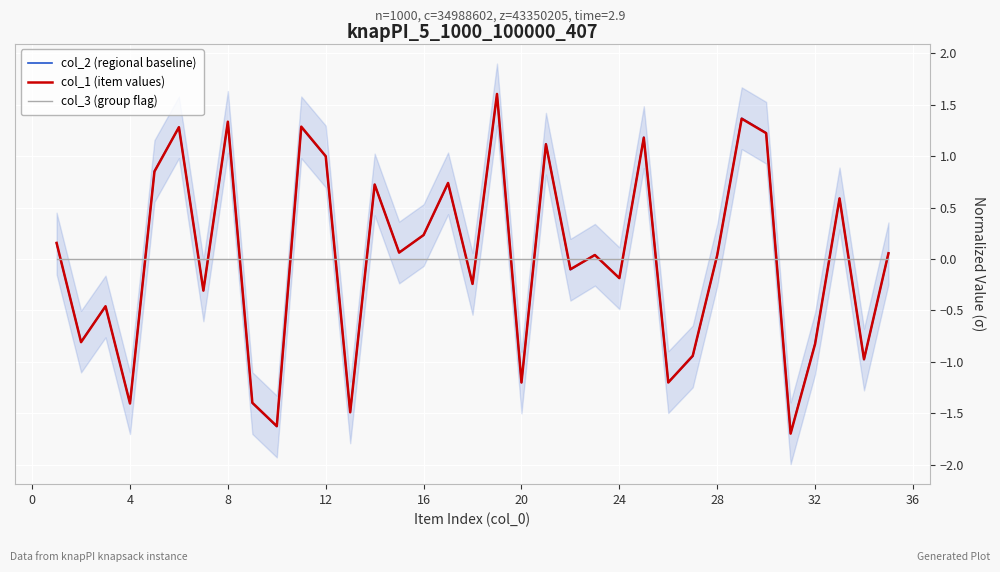

Is it true that col_3 (group flag) equals 0.0 at 20?

True